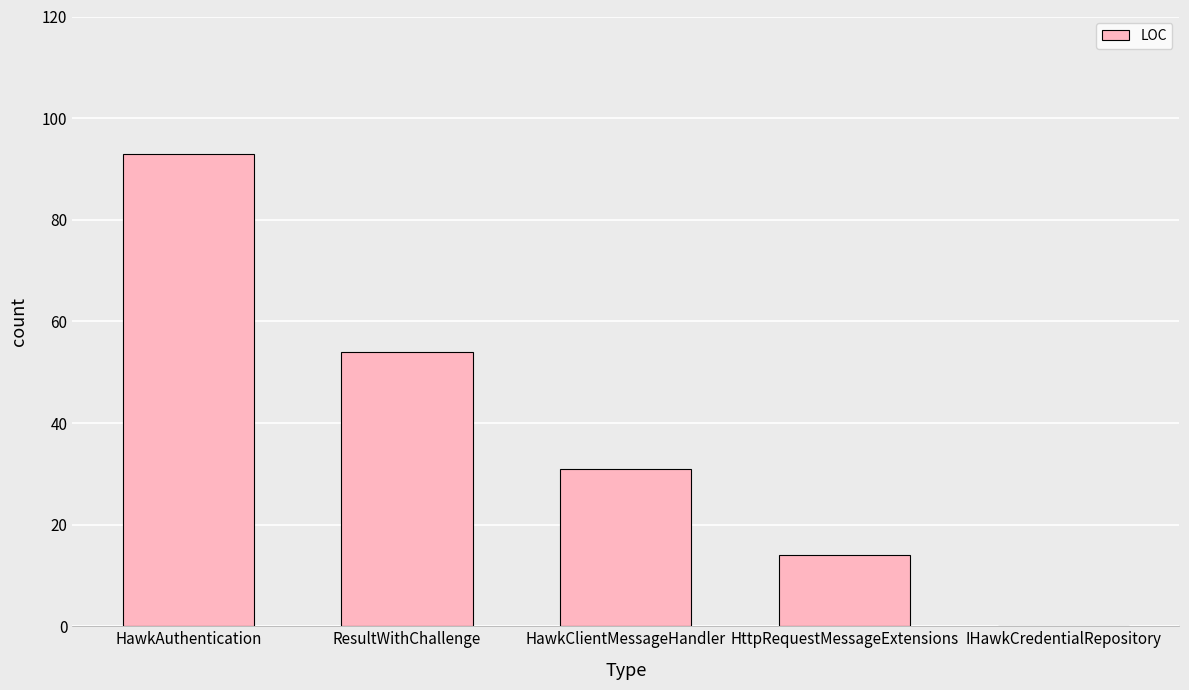

What is the average value?

38